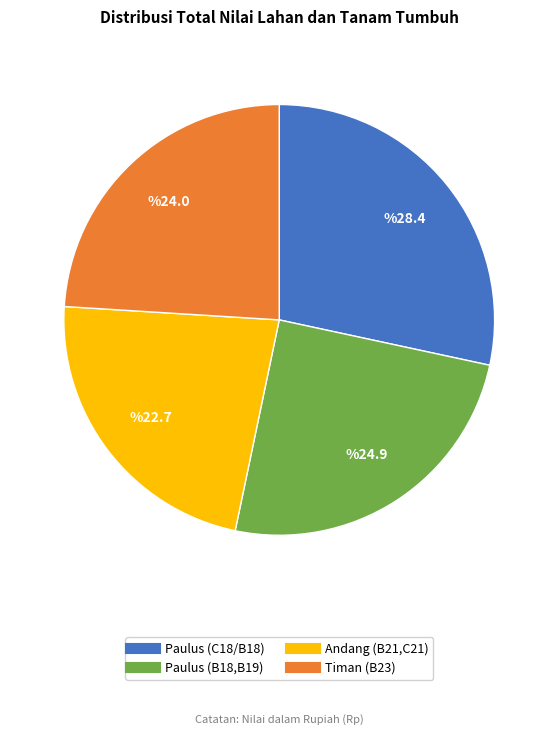

Rank the categories by value from lowest to highest.

Andang (B21,C21), Timan (B23), Paulus (B18,B19), Paulus (C18/B18)